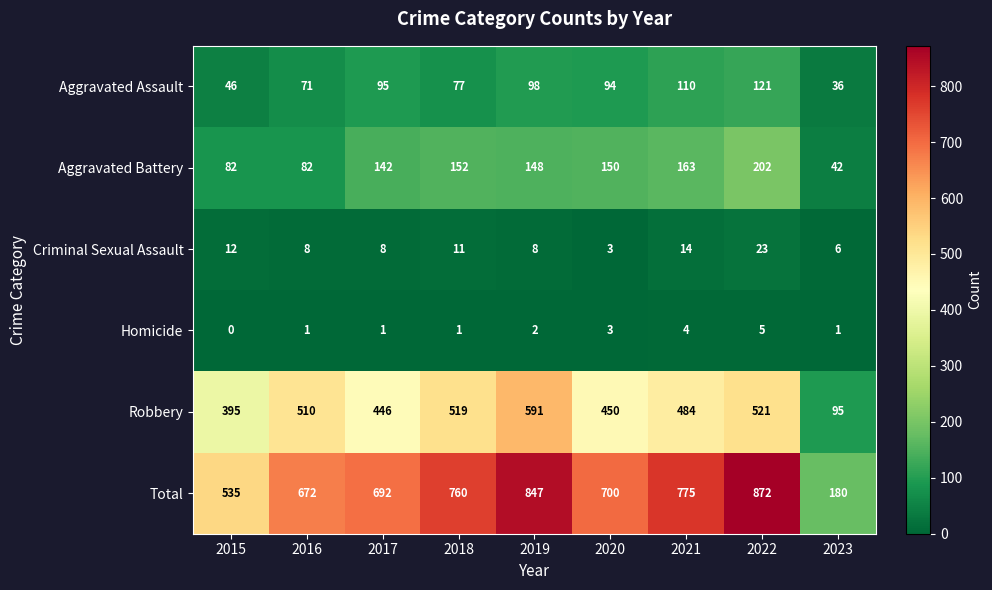

What is the average value of the Aggravated Battery series?

129